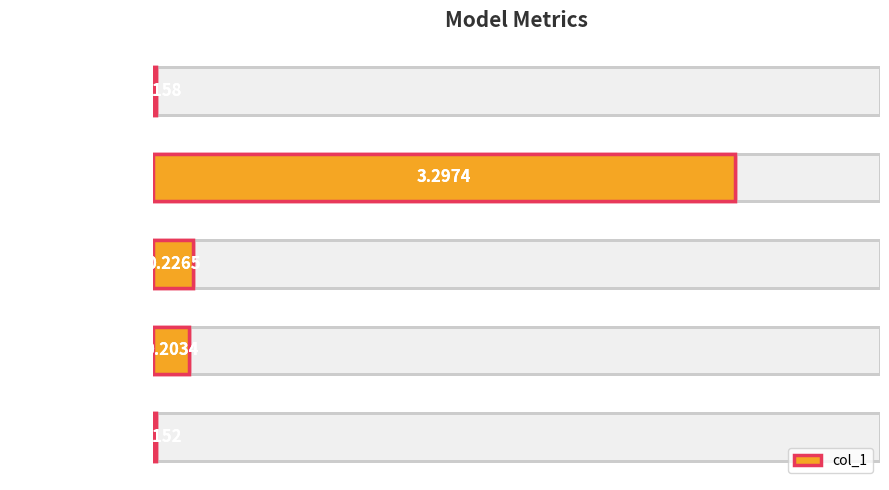

How many bars are there in total?

5